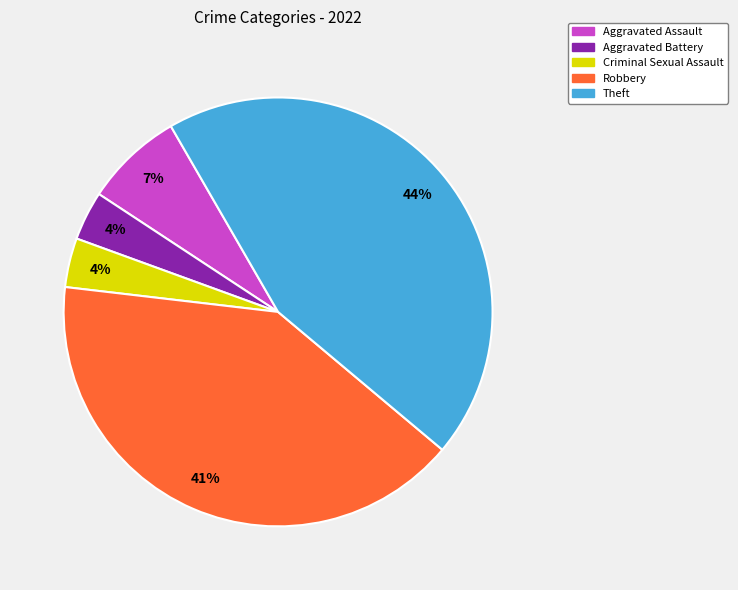

To the nearest percent, what is the combined percentage of Aggravated Assault and Aggravated Battery?

11%